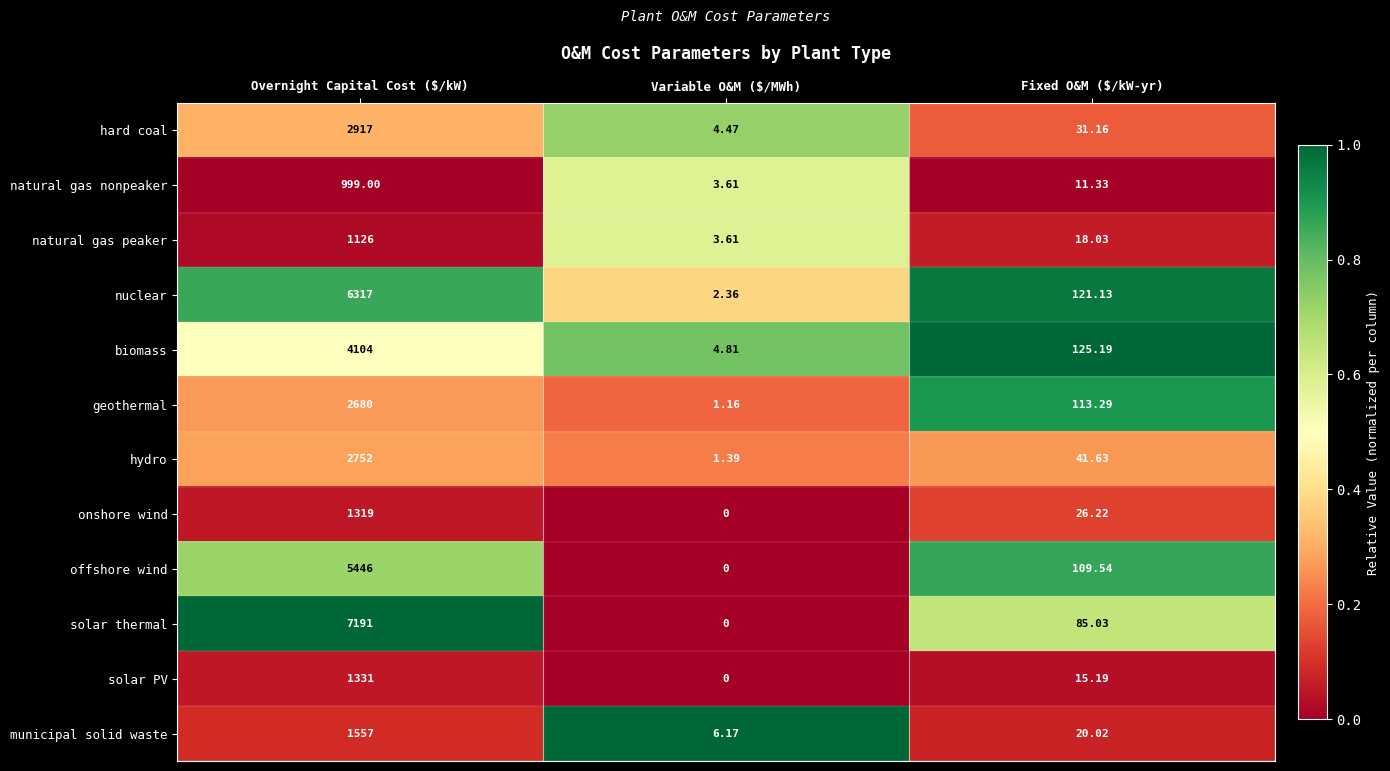

At which label does offshore wind reach its minimum?

Variable O&M ($/MWh)